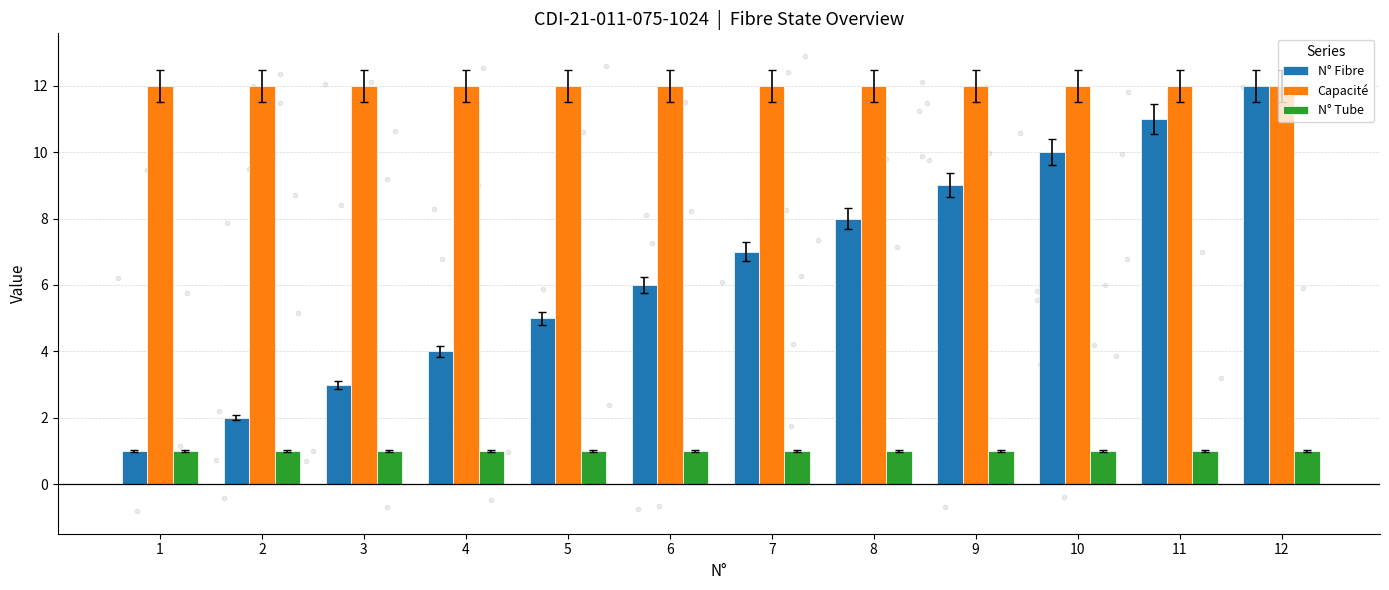

What is the total value across all series at 4?

17